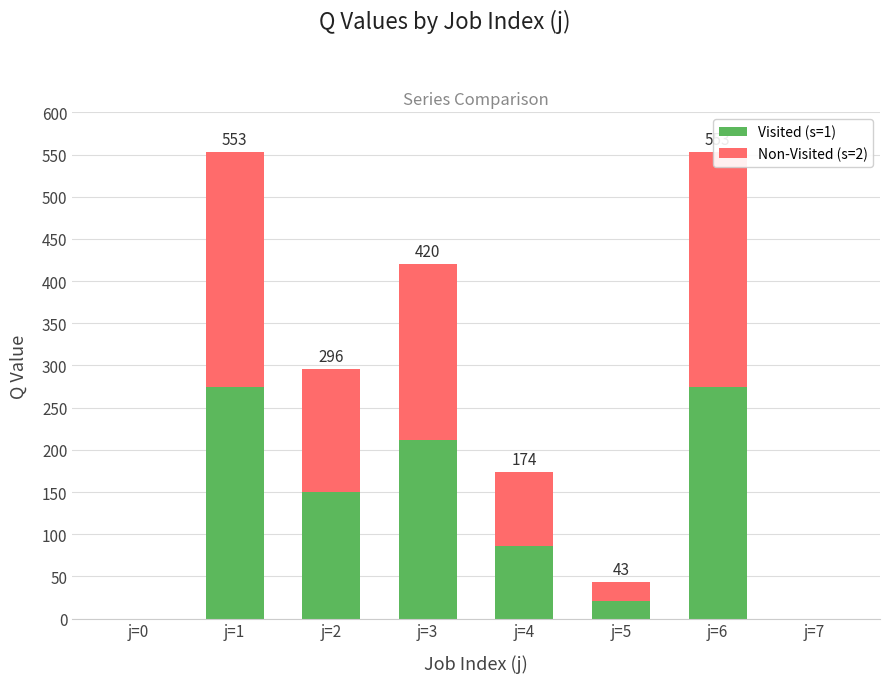

What are all the series names shown in the legend?

Visited (s=1), Non-Visited (s=2)